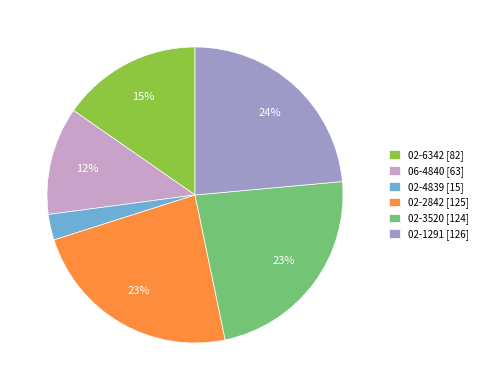

True or false: 02-2842 accounts for 23% of the total.

True